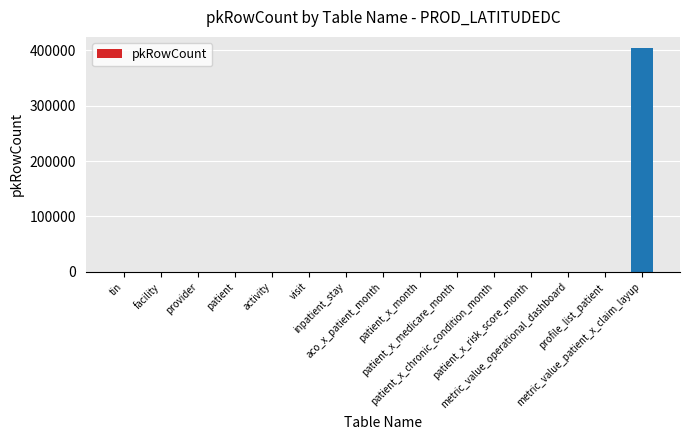

Reading left to right, list all the values displayed in this chart.

0	0	0	0	0	0	0	0	0	0	0	0	0	0	403788